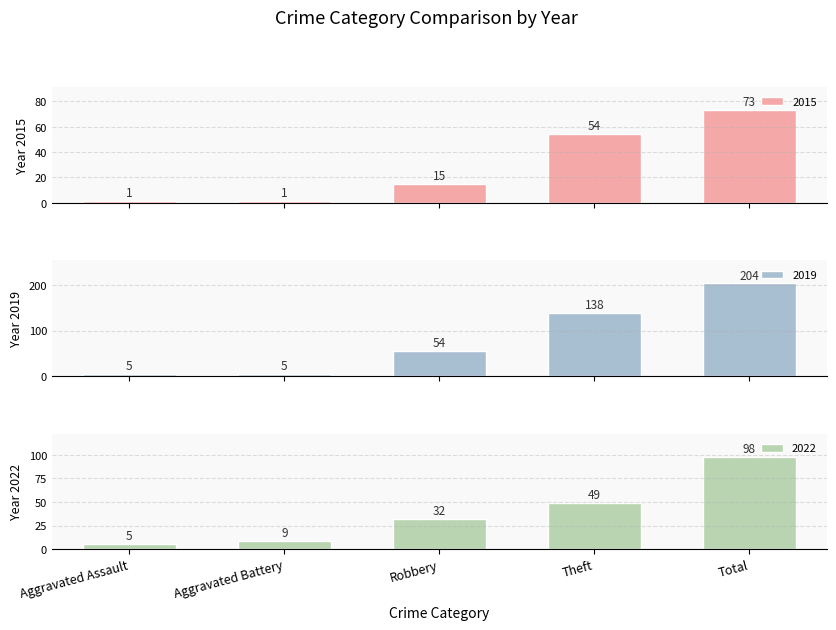

Which series has the largest total across all categories?

2019